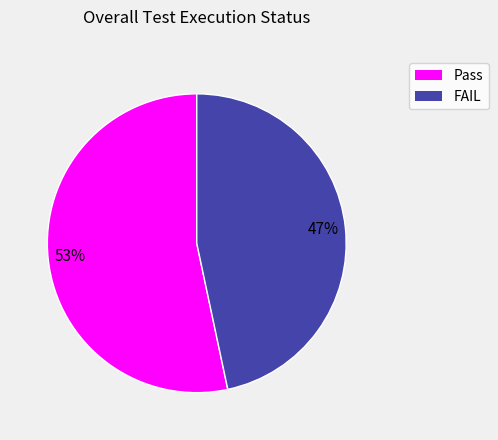

To the nearest percent, what percentage of the pie is Pass?

53%